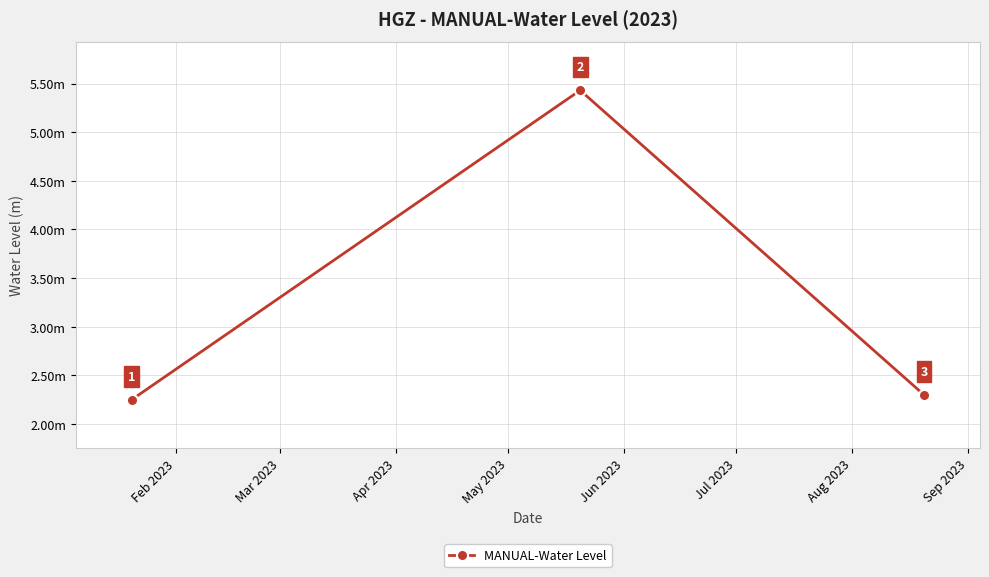

Does the chart have visible grid lines?

Yes